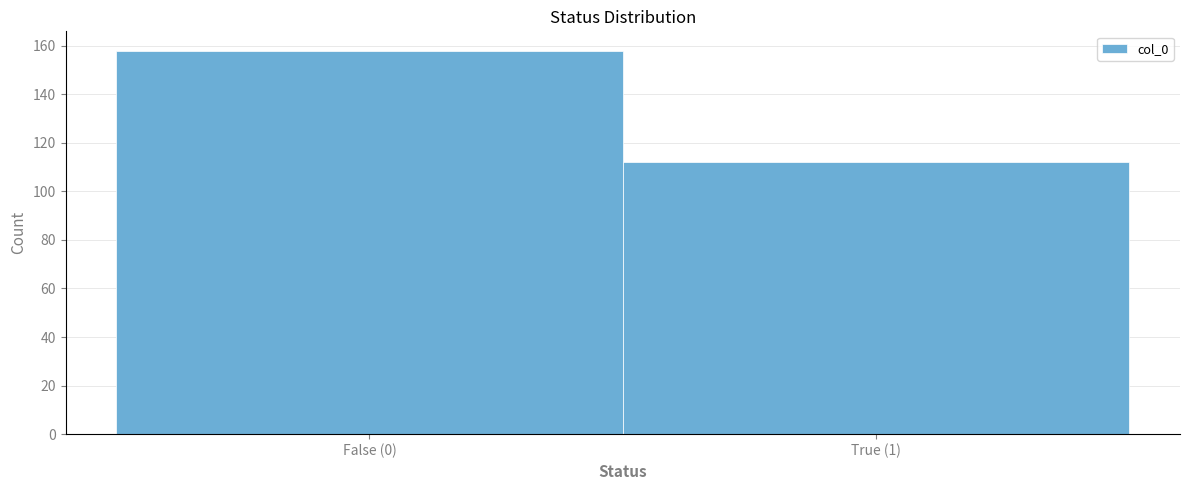

Reading left to right, transcribe all the data shown in this chart.

False (0)=158	True (1)=112